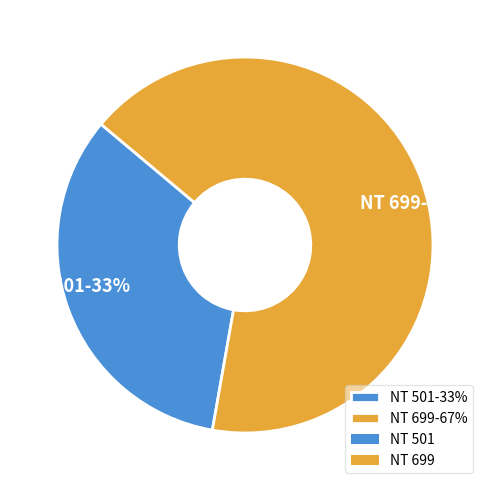

Is it true that NT 699 is 57% of the pie?

False